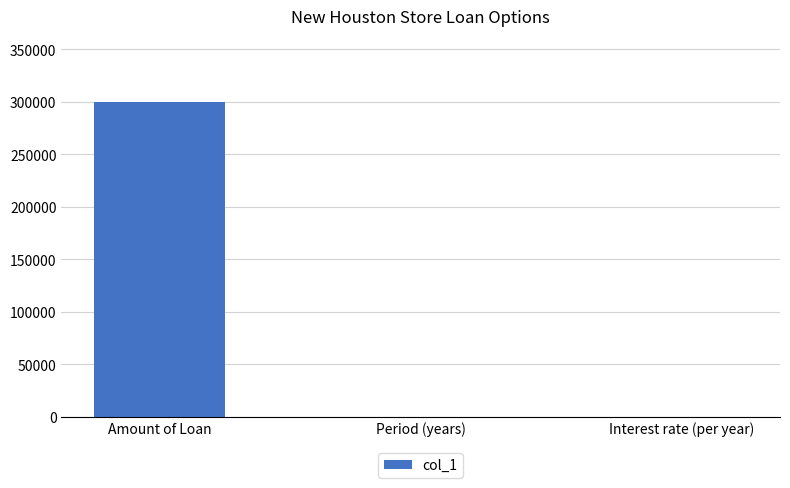

The chart shows a value of 441057.4 at Amount of Loan. True or false?

False